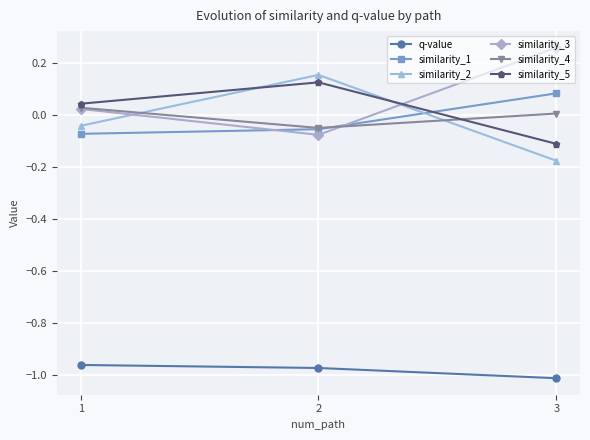

The value of q-value at 2 is -0.3. True or false?

False